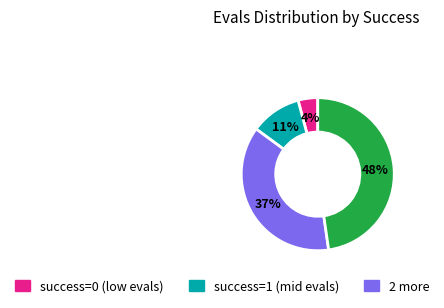

Is there a majority slice in this chart?

No